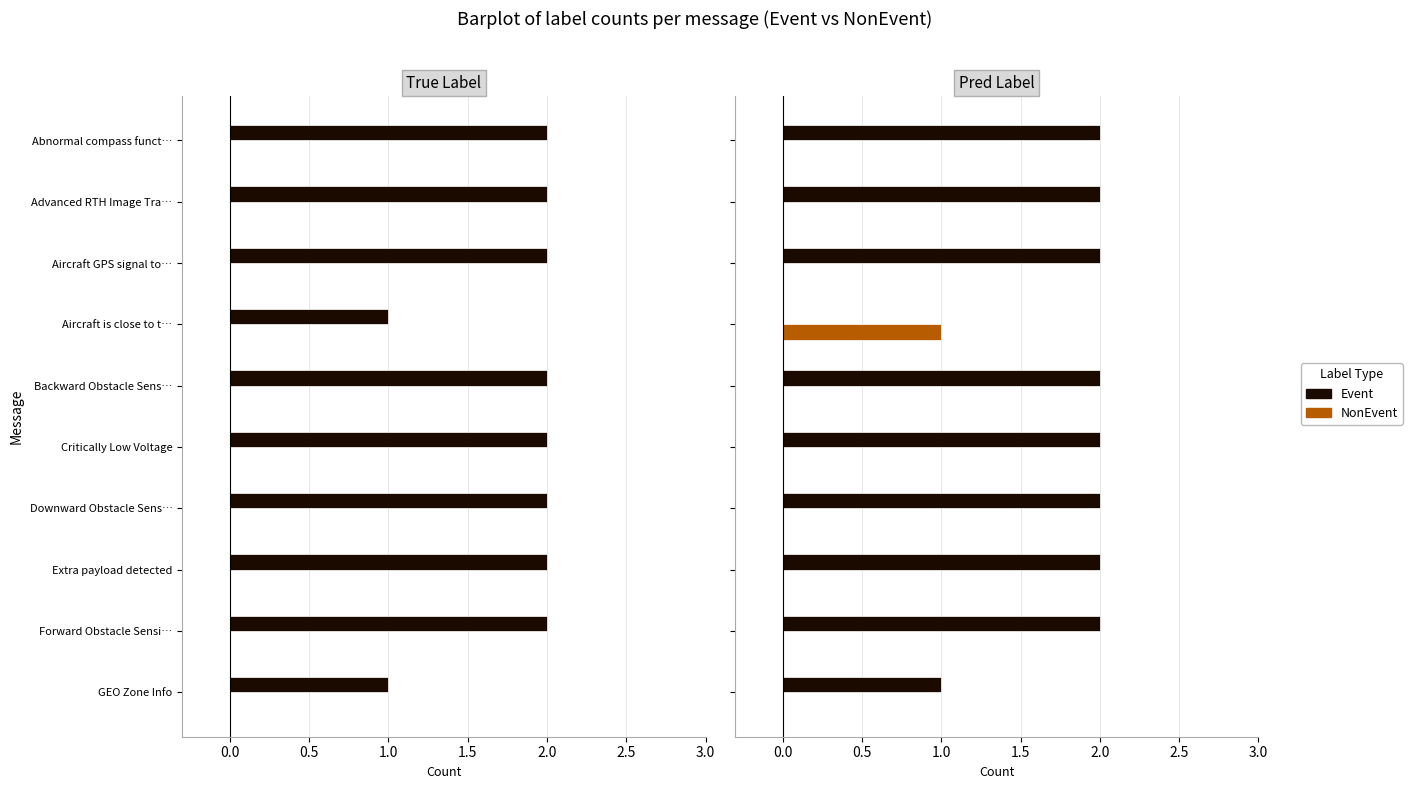

What are all the series names shown in the legend?

Event, NonEvent